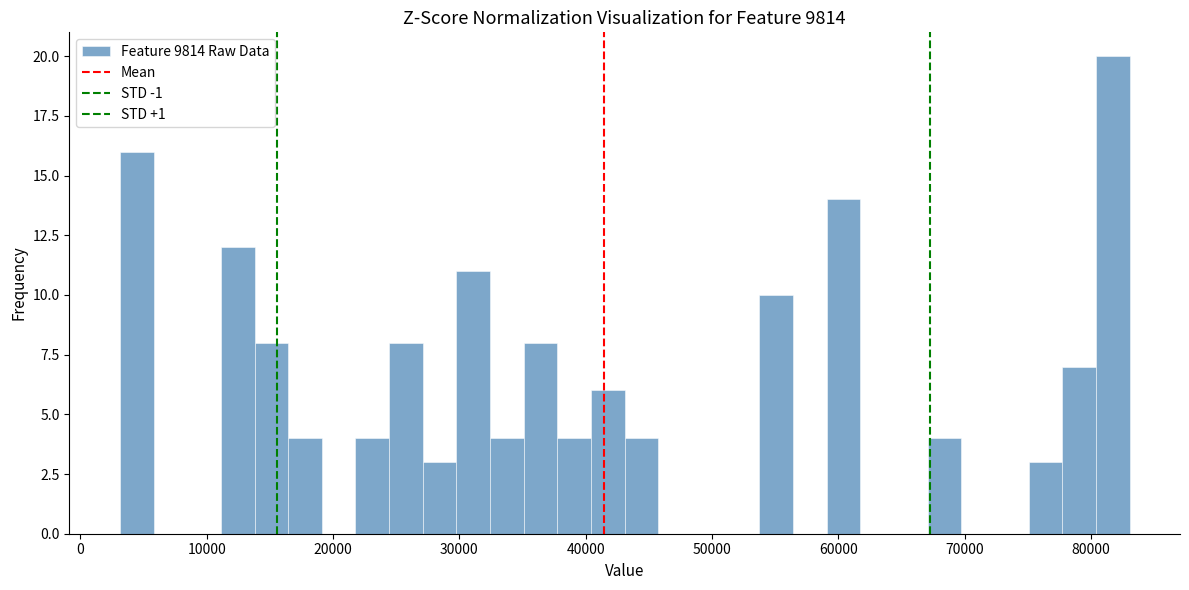

Around what value on the x-axis is the tallest bar? Give the approximate position of its centre, as read against the axis.

82000